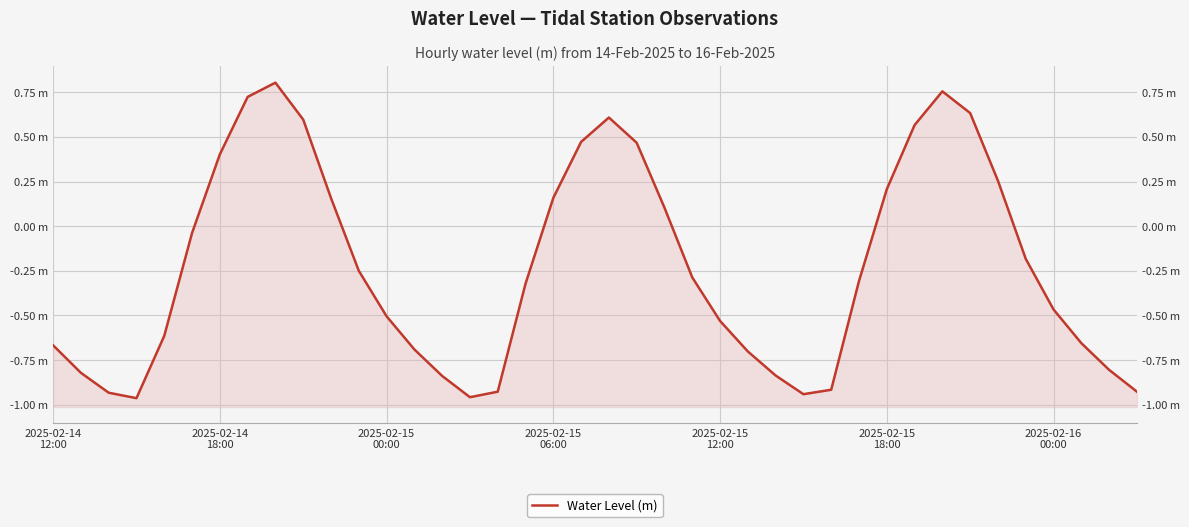

What is the minimum value shown in the chart?

-1.0